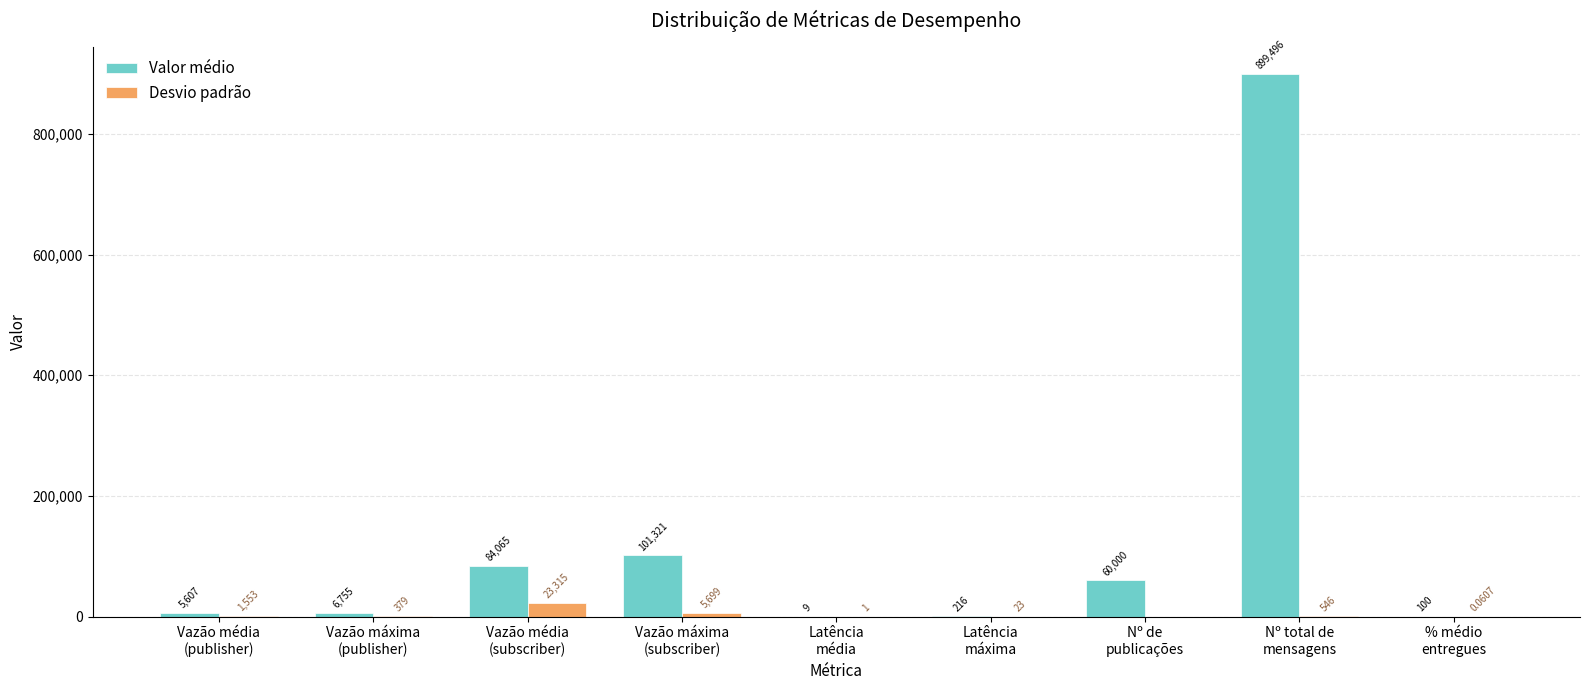

Which series has the widest spread of values?

Valor médio